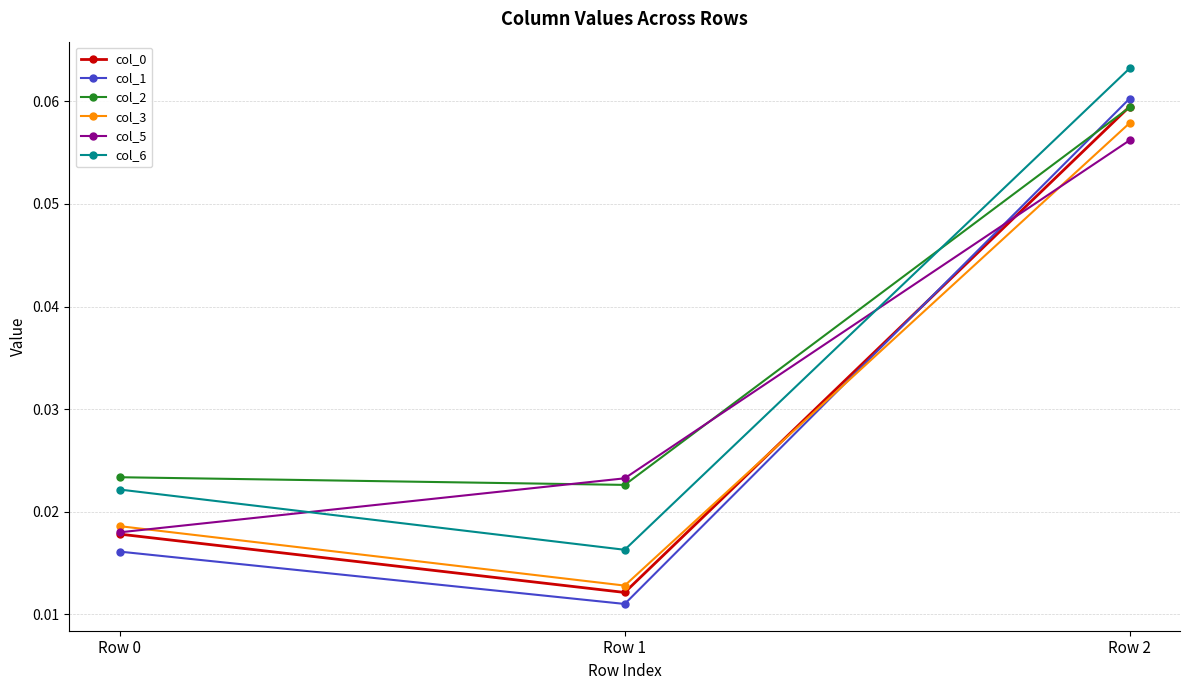

How many series are shown in this chart?

6